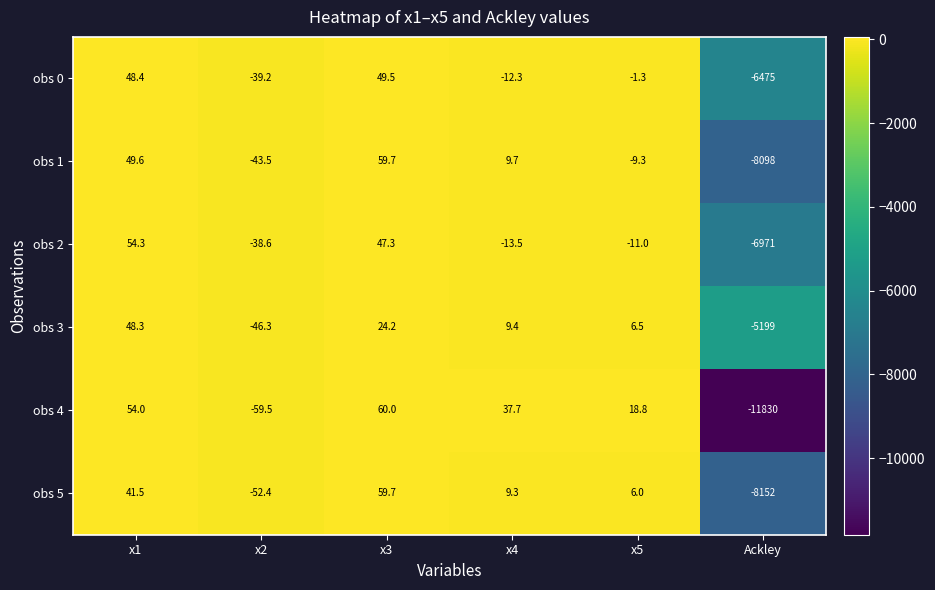

How many values in the obs 3 series exceed 9?

3